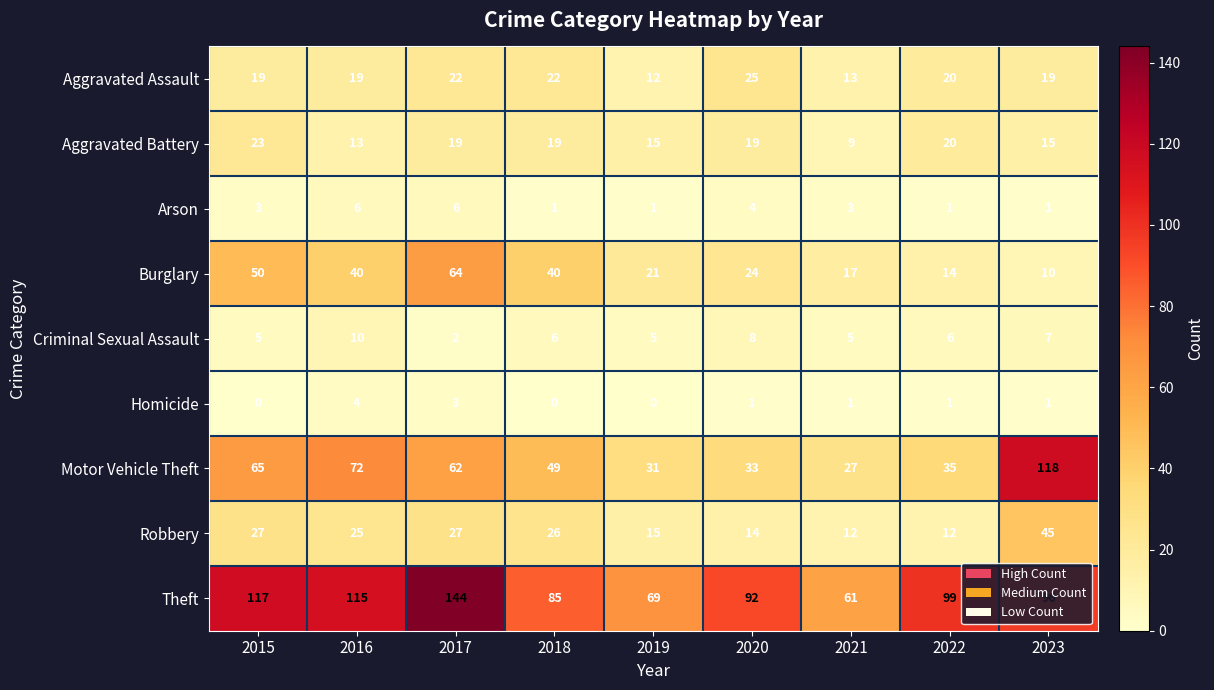

Where does the Burglary series first go above 24?

2015